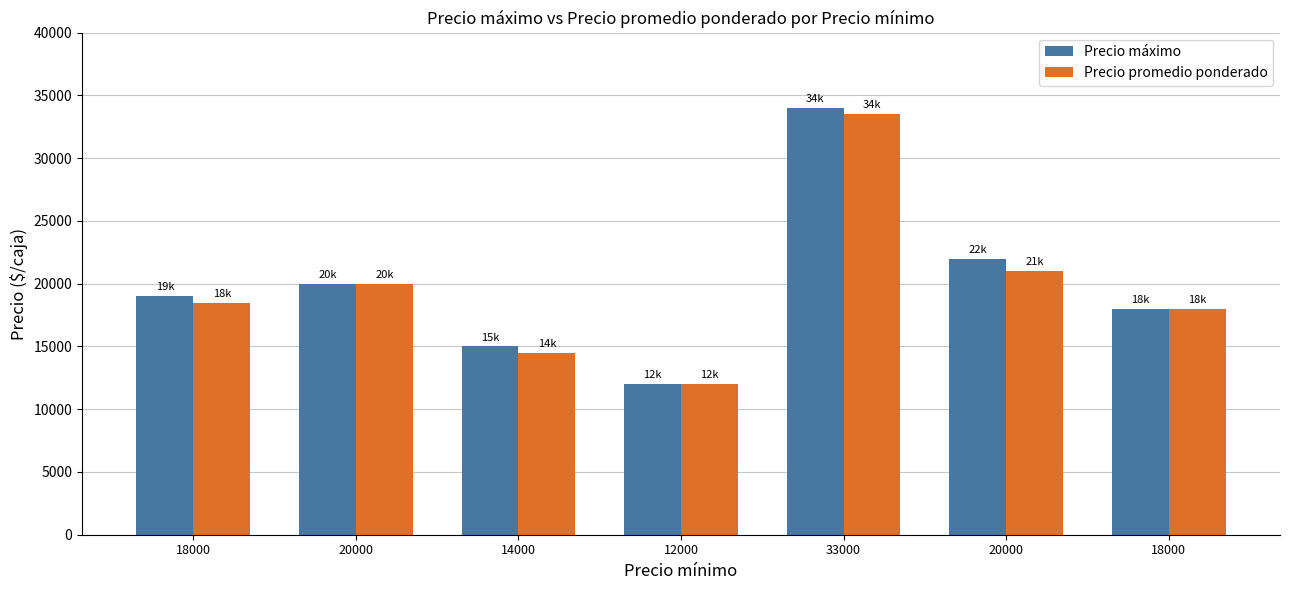

How many bars are there in total?

14